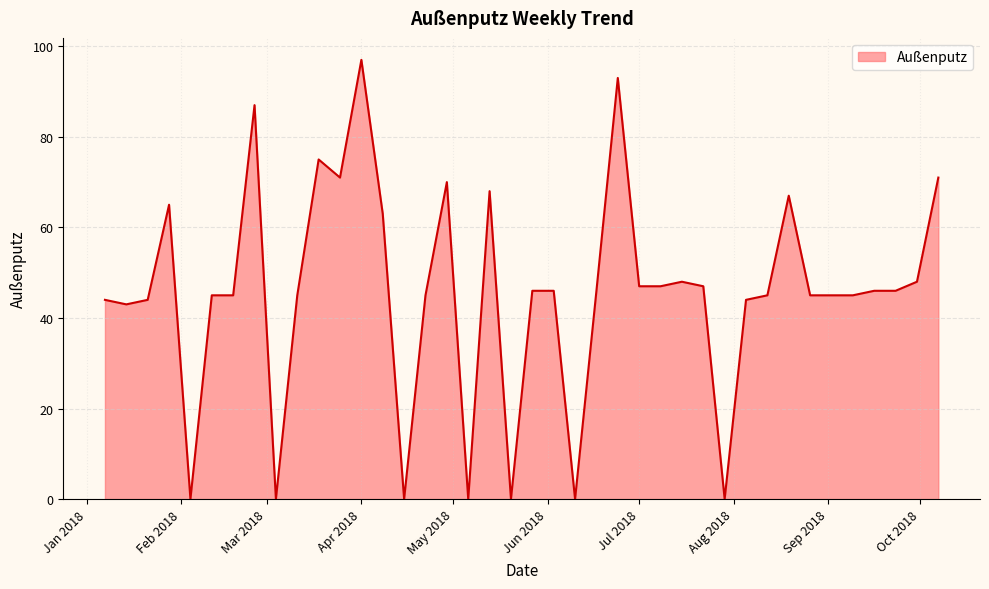

What is the difference between the maximum and minimum values?

97